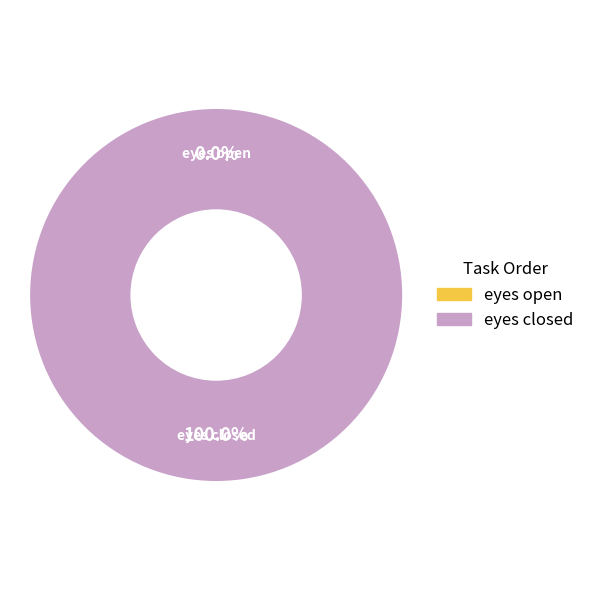

To the nearest percent, what portion does eyes closed represent?

100%